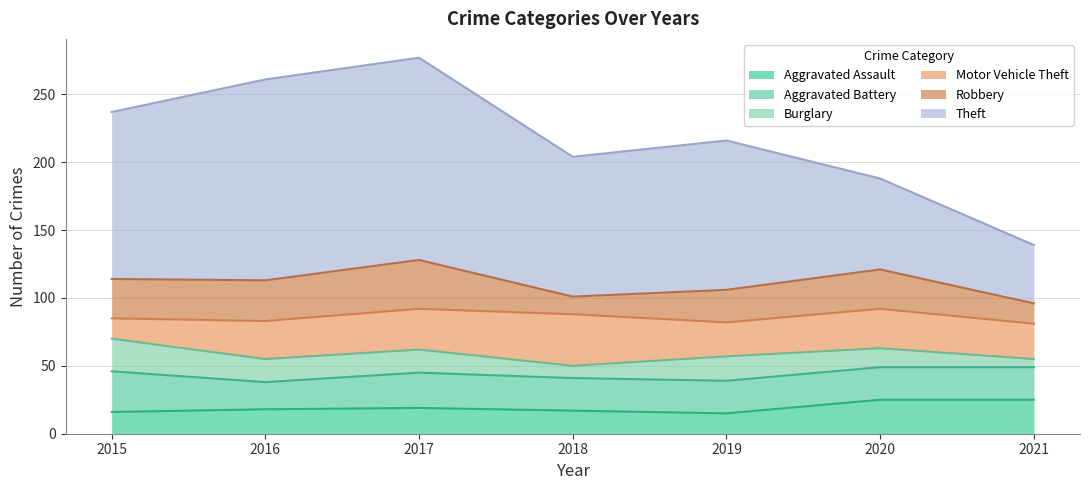

What is the maximum value for Theft?

149